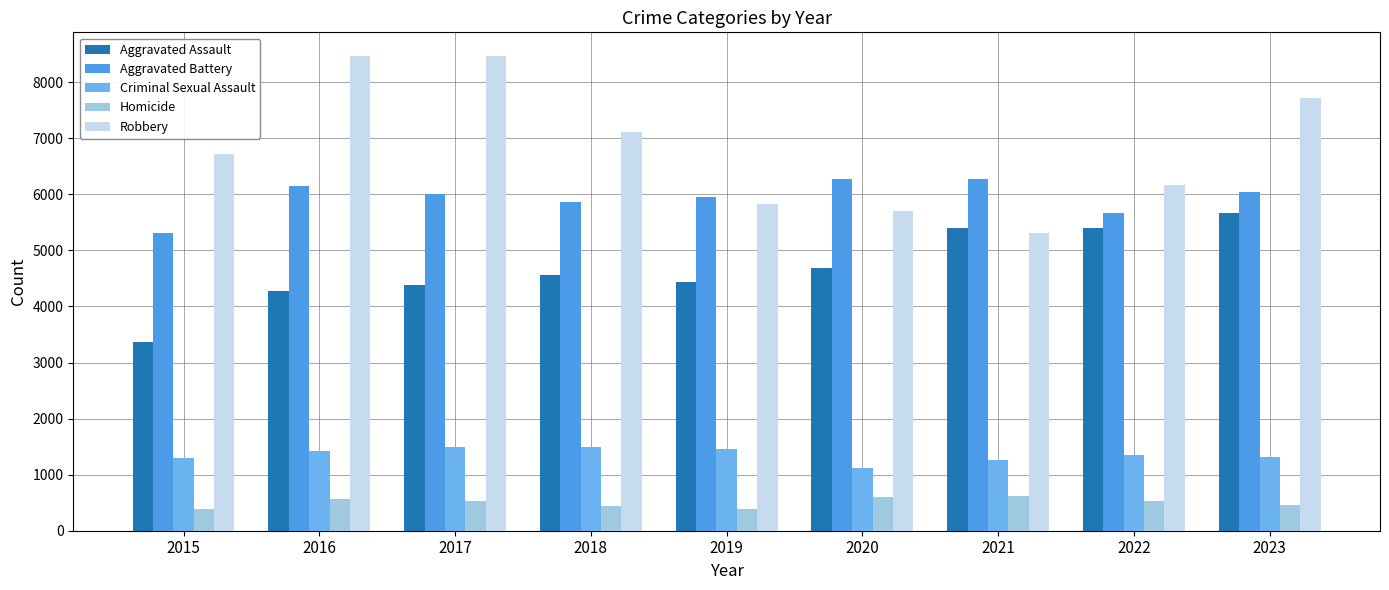

Is the value of Homicide at 2020 greater than the value of Aggravated Battery at 2015?

No